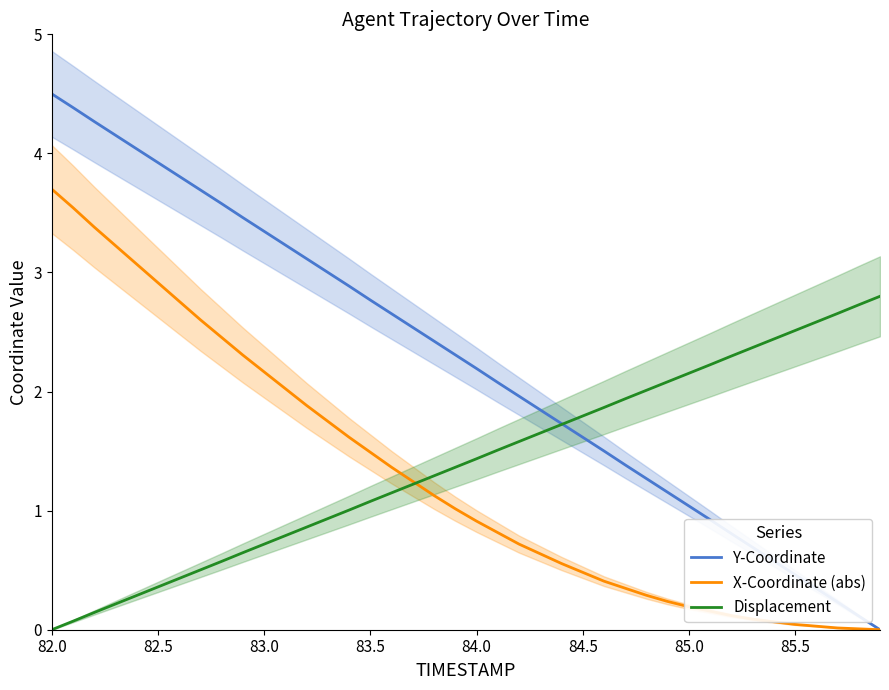

How many lines are shown in the chart?

3